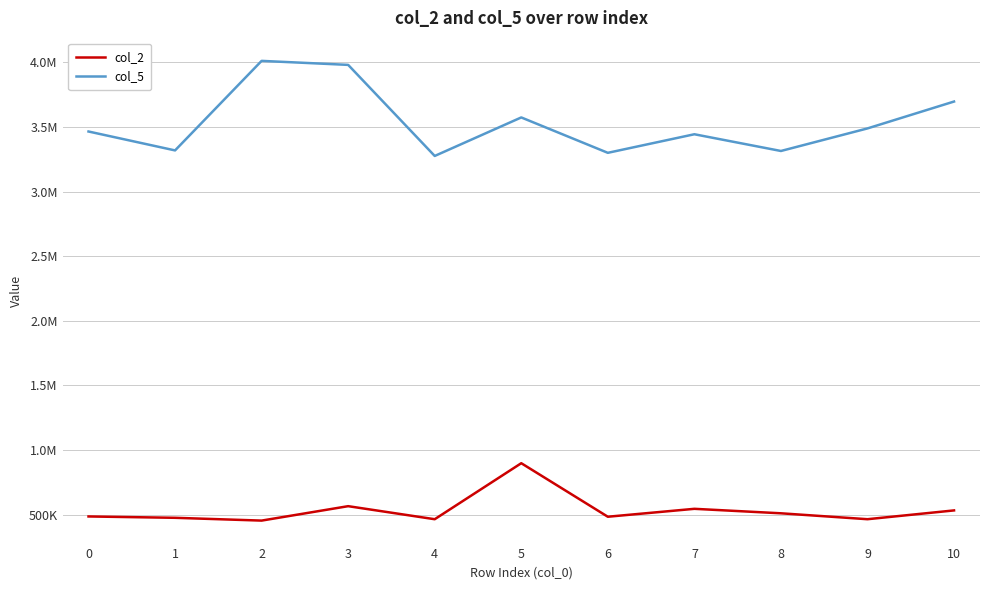

Reading left to right, extract all data points from this chart.

col_2: 485459	475042	453417	565083	464083	897667	483292	544583	509917	464167	532250
col_5: 3465333	3318958	4012042	3981000	3276042	3574208	3300292	3444042	3314542	3489208	3697292